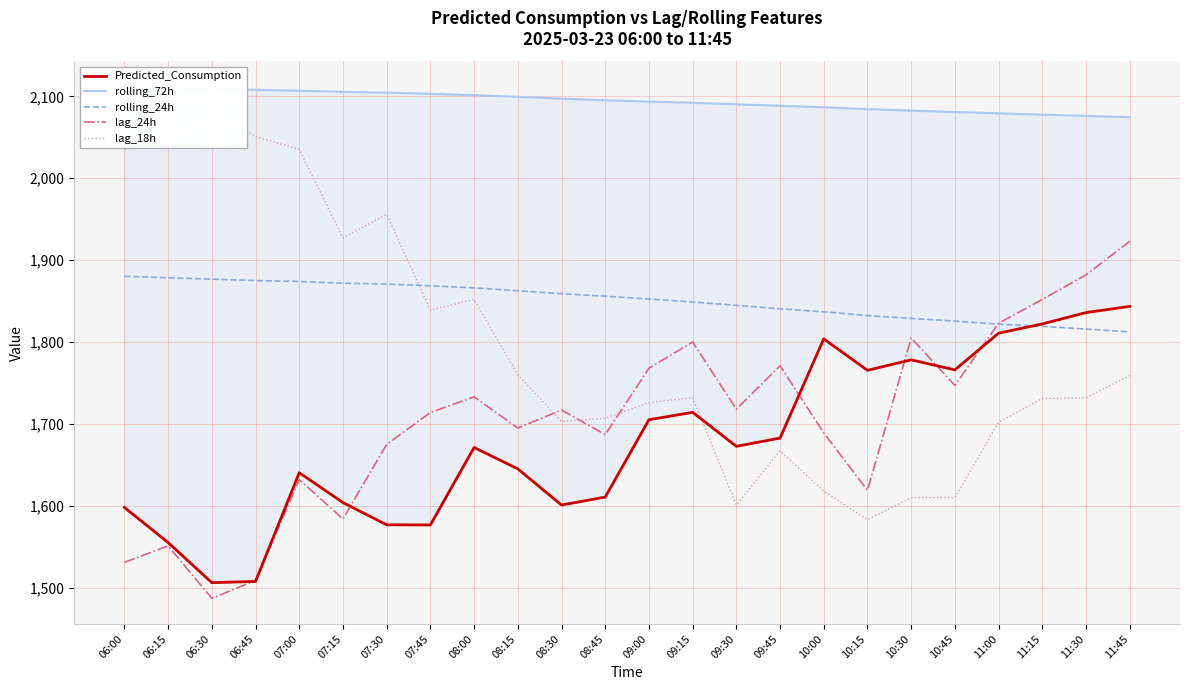

What is the spread (max minus min) of values at 11:45?

315.5